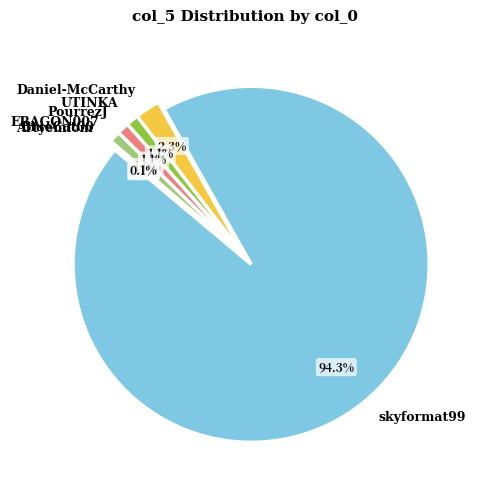

To the nearest percent, what is the average slice percentage?

14%